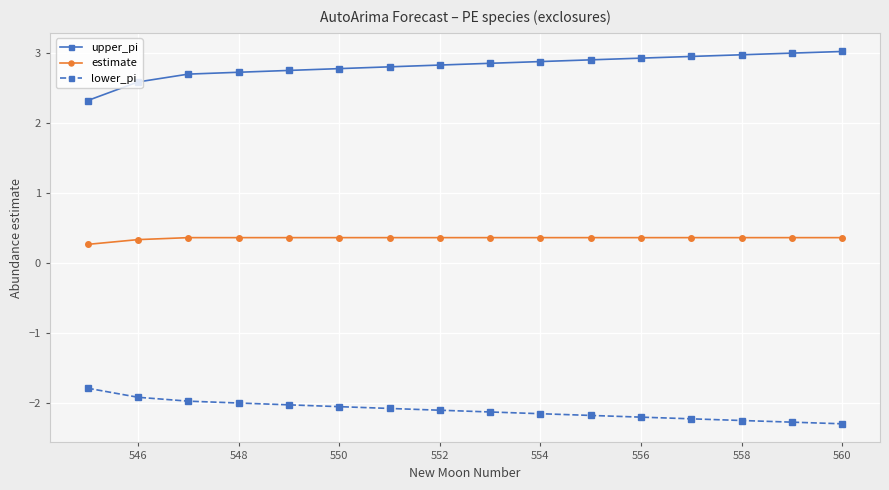

What is the minimum value shown in the chart?

-2.3